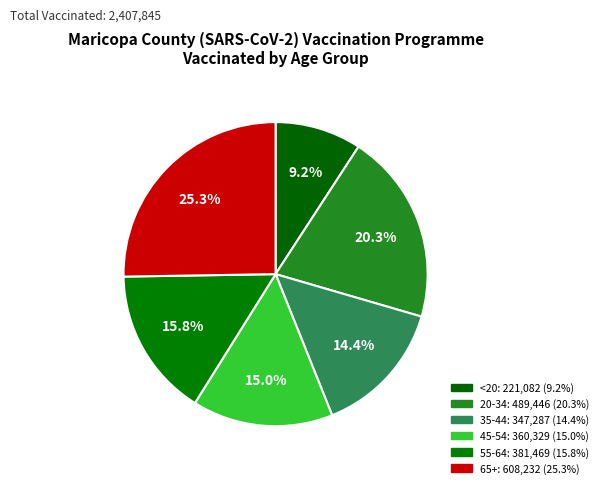

How many slices are in this pie chart?

6